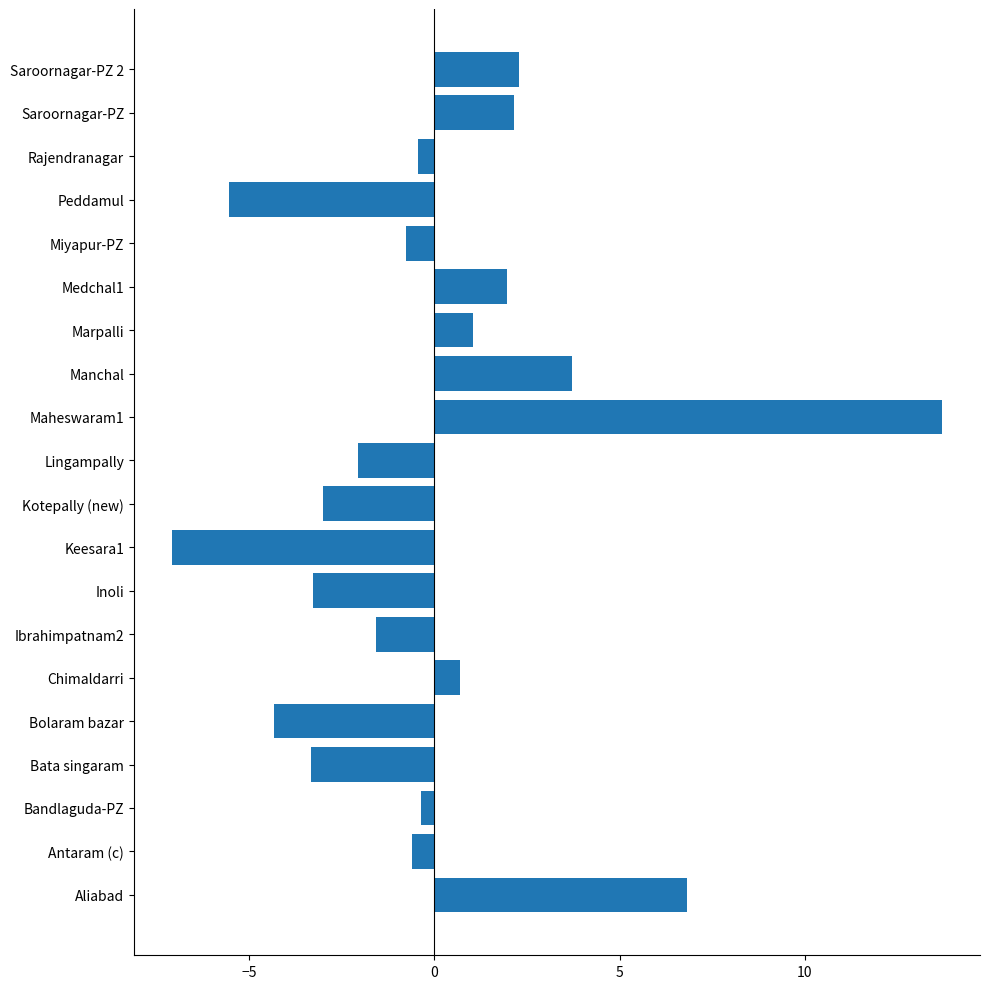

Reading top to bottom, transcribe all the data shown in this chart.

2.3	2.1	-0.5	-5.5	-0.8	1.9	1.0	3.7	13.7	-2.1	-3.0	-7.1	-3.3	-1.6	0.7	-4.3	-3.3	-0.4	-0.6	6.8